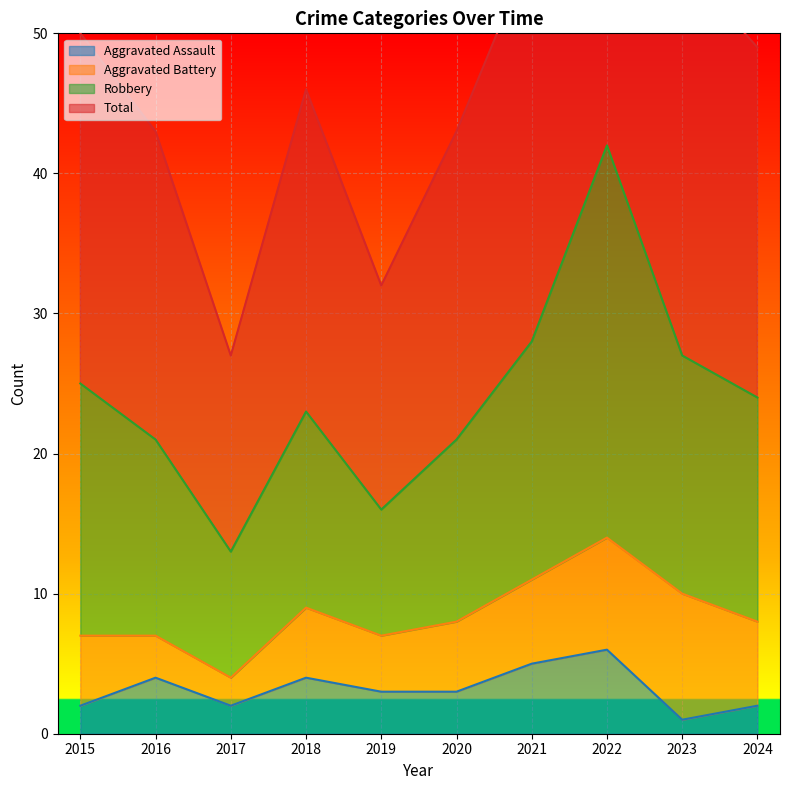

The value of Aggravated Assault at 2018 is 6. True or false?

False